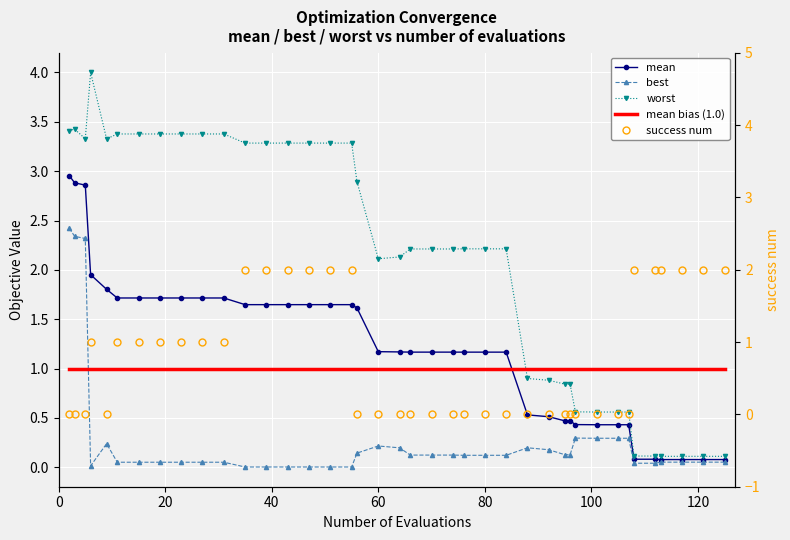

True or false: worst and mean bias (1.0) intersect in this chart.

True